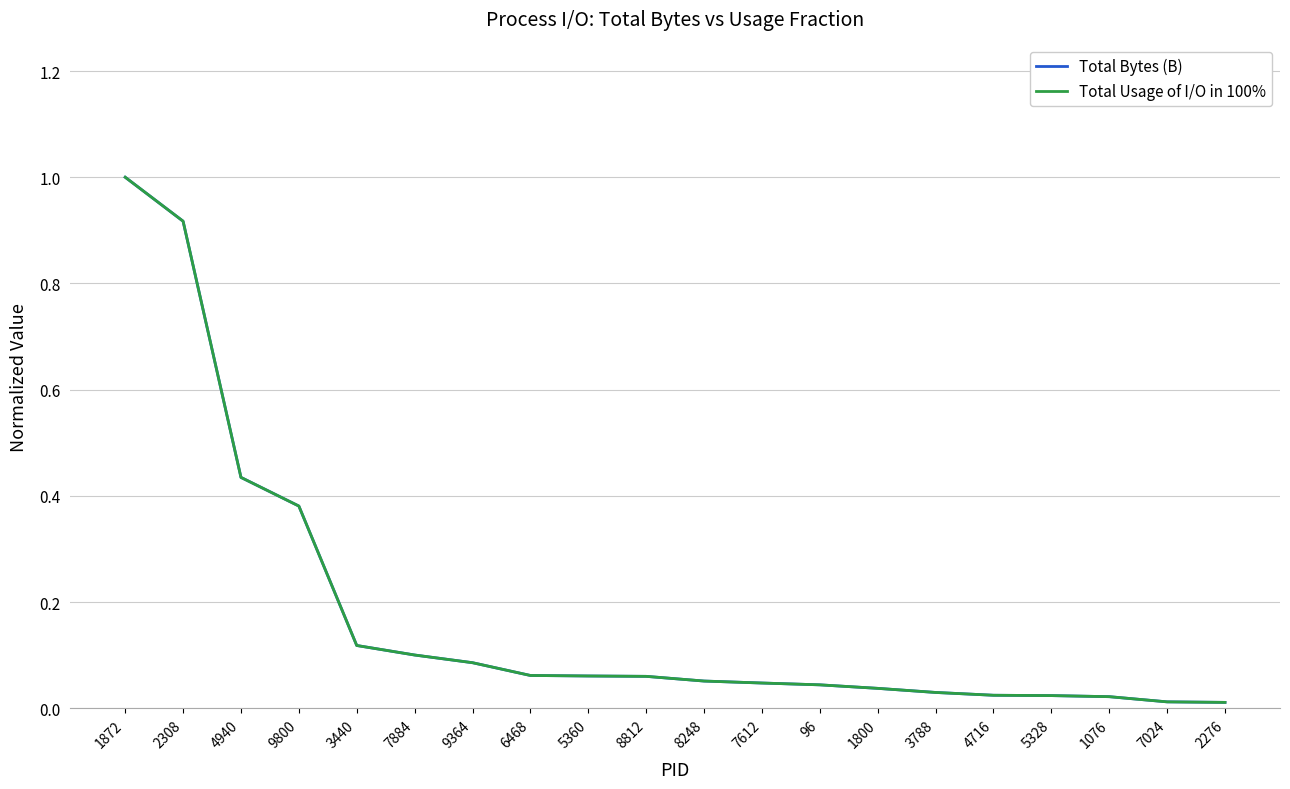

The Total Bytes (B) series shows 0.0 at 2276. True or false?

False